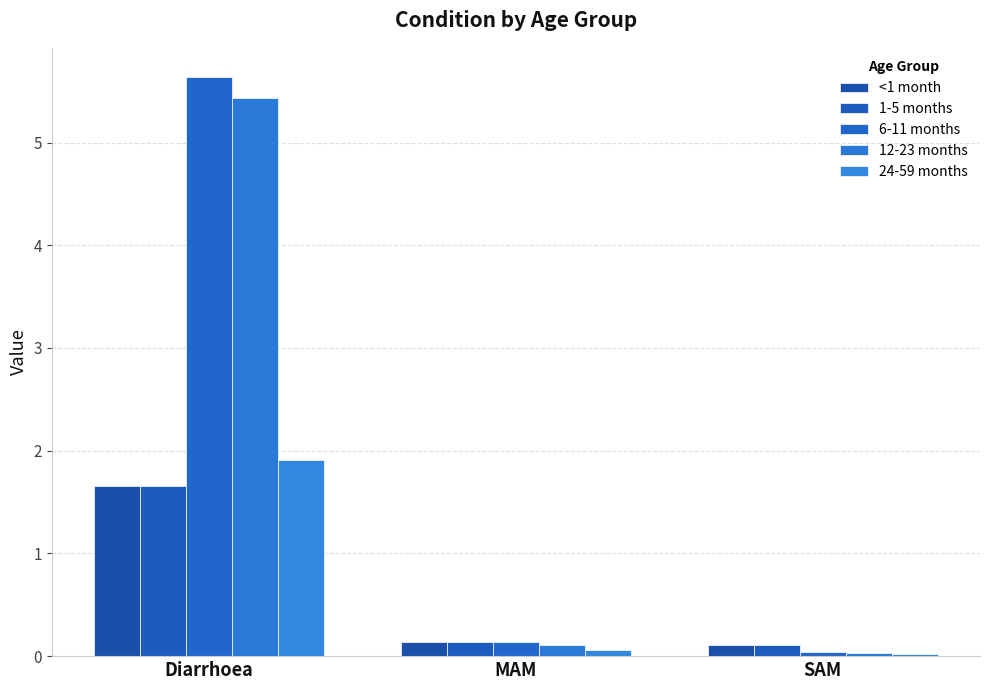

How many bars are there in each group?

5